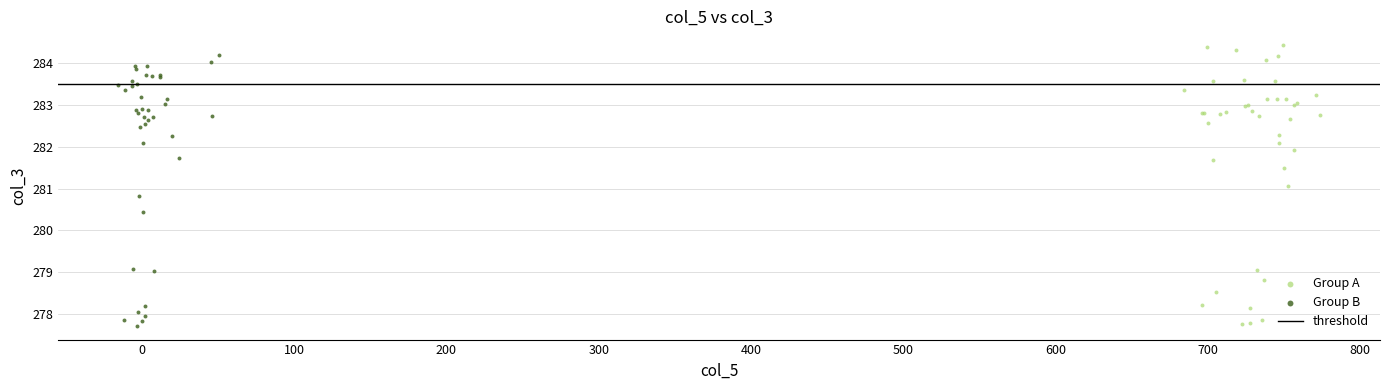

Which series has the largest Y range (max minus min)?

Group A